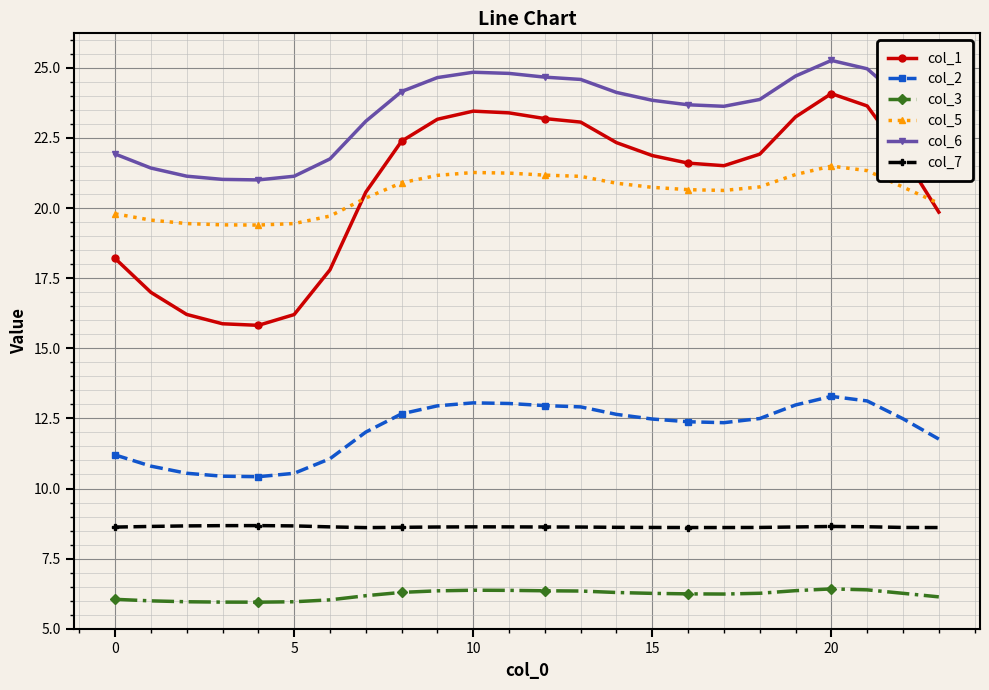

How many distinct data groups are displayed?

6